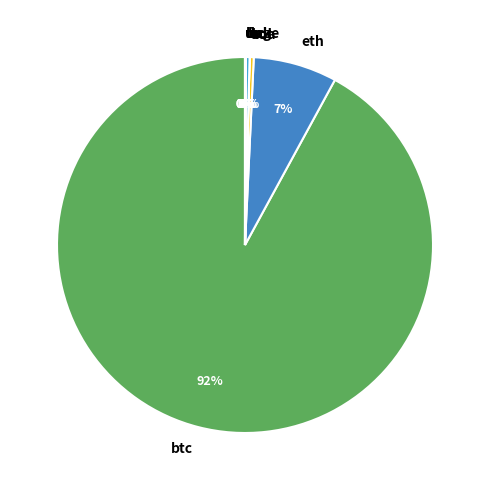

True or false: ltc accounts for 15% of the total.

False